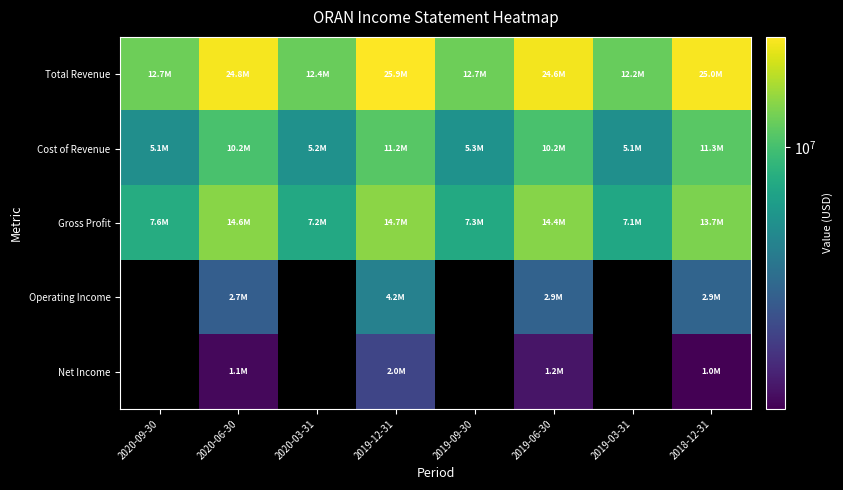

Which category has the highest value across all series?

2019-12-31